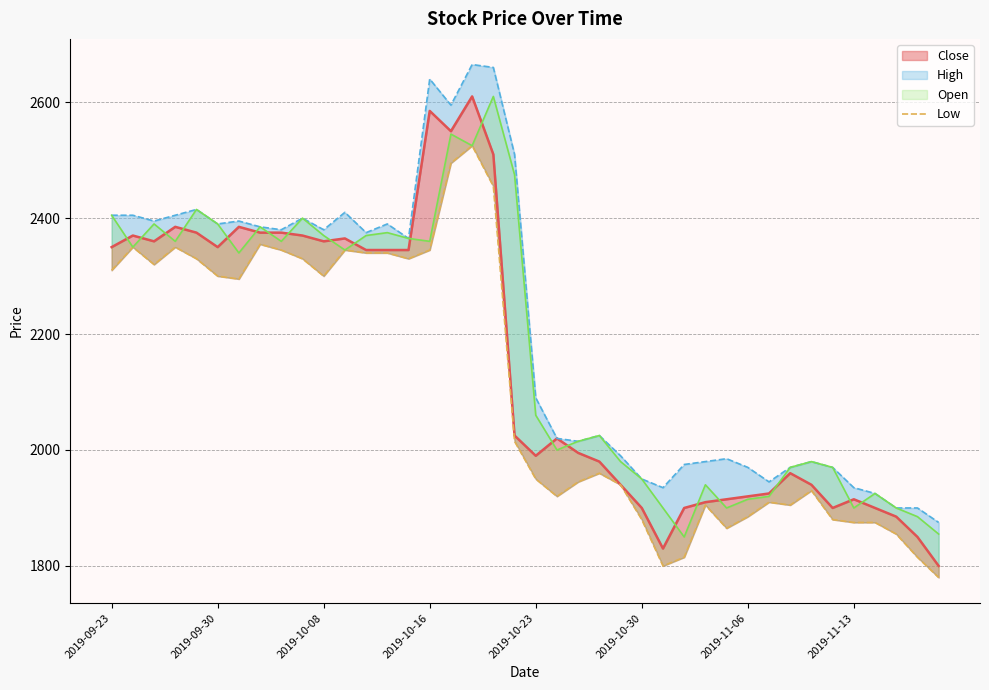

What is the difference between the values at 21 and 38?

105